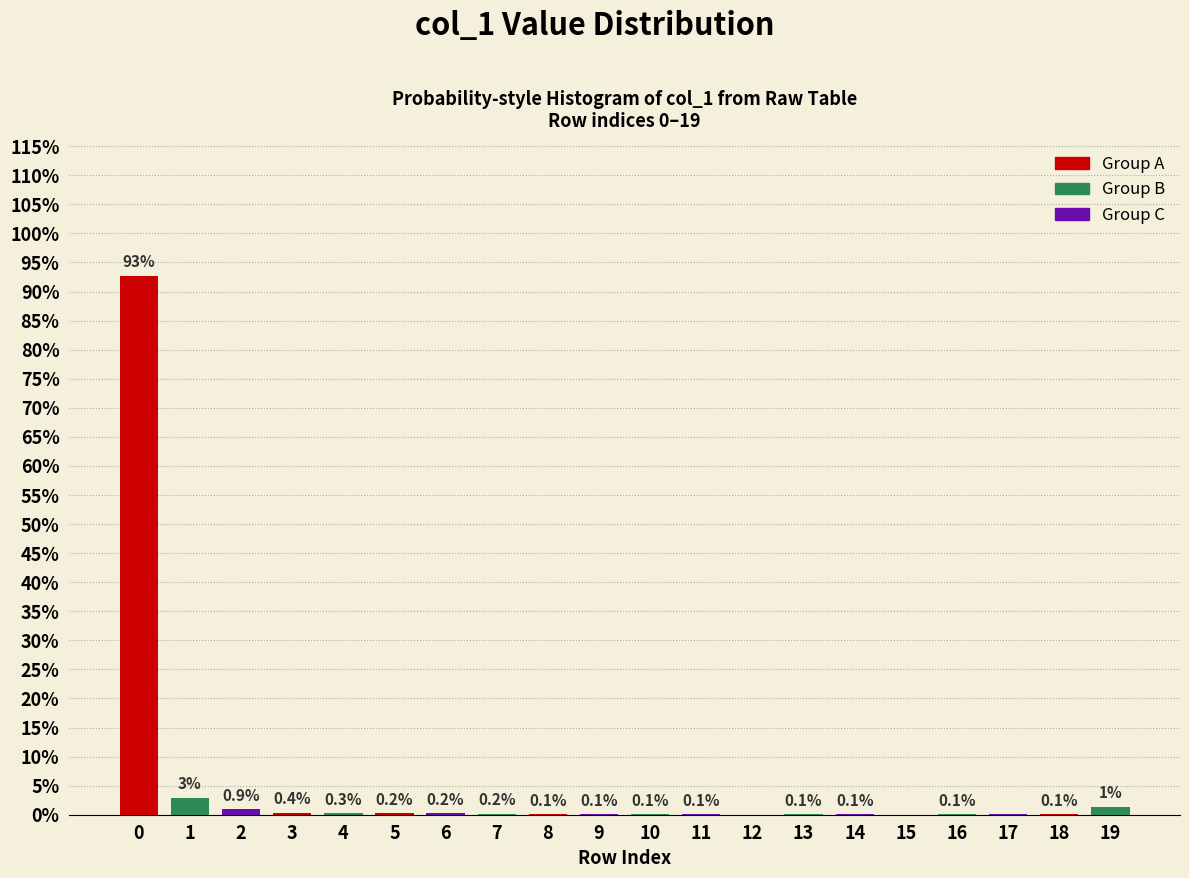

What is the sum of all values?

100.0